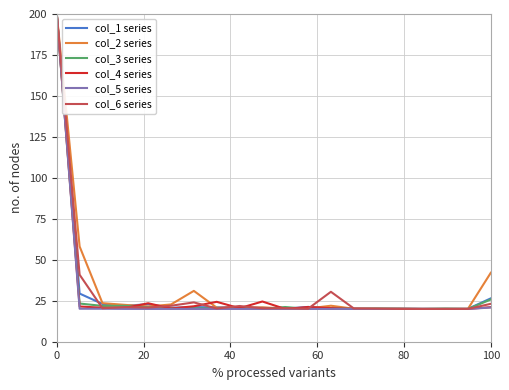

What is the maximum value shown in the chart?

200.0